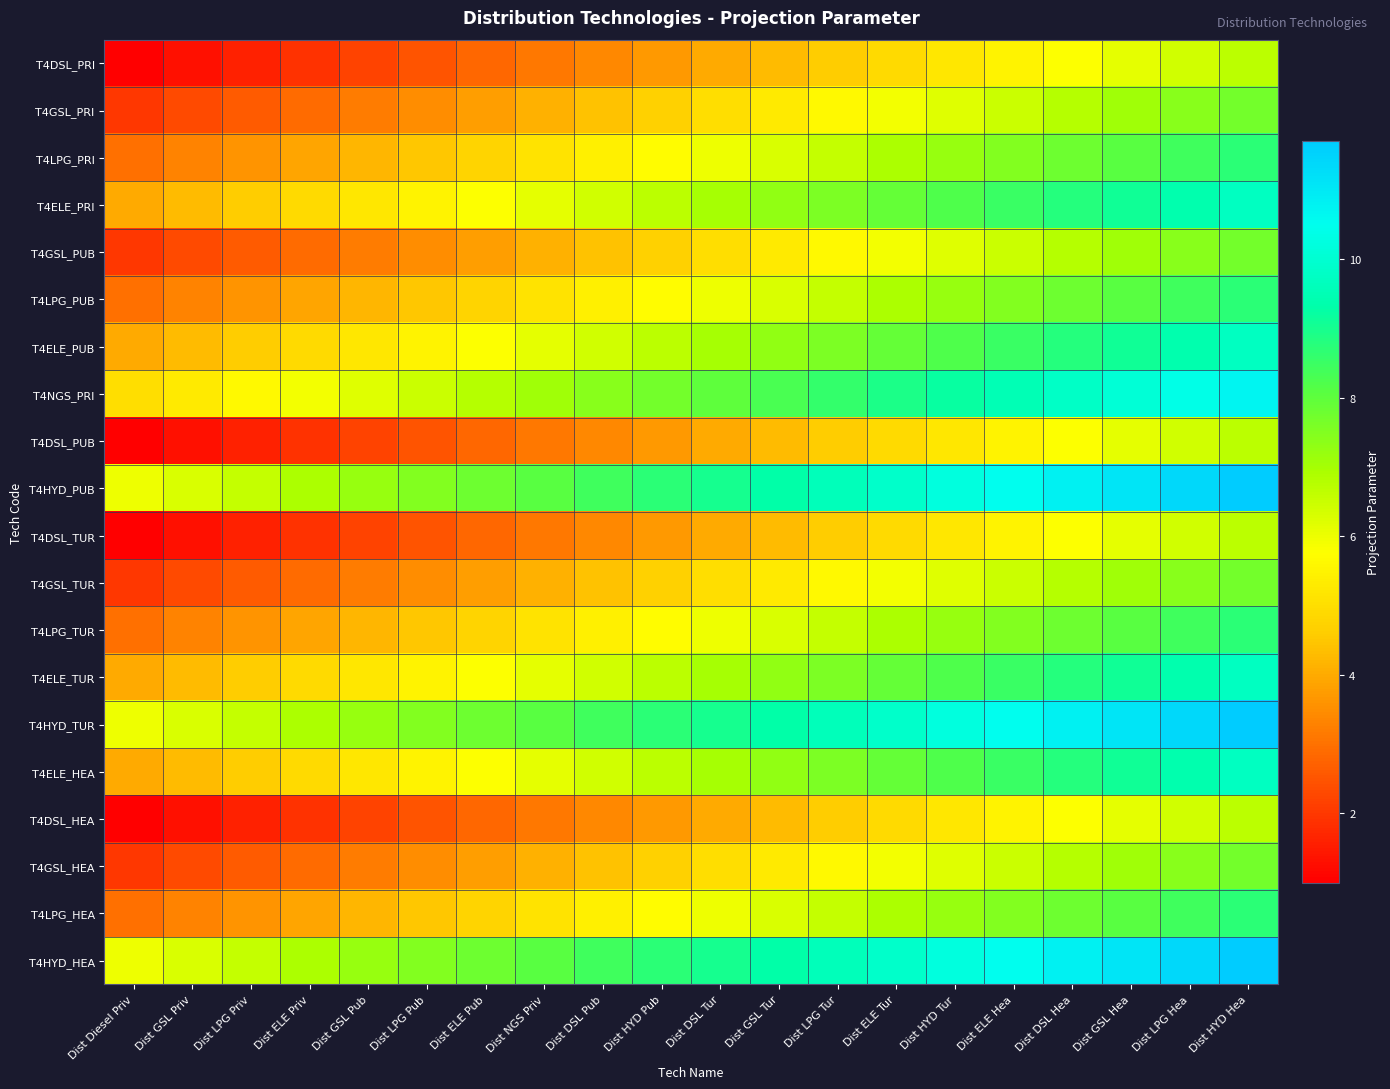

Reading right to left, list all the values displayed in this chart.

row_0: 6.7	6.4	6.1	5.8	5.5	5.2	4.9	4.6	4.3	4.0	3.7	3.4	3.1	2.8	2.5	2.2	1.9	1.6	1.3	1.0
row_1: 7.7	7.4	7.1	6.8	6.5	6.2	5.9	5.6	5.3	5.0	4.7	4.4	4.1	3.8	3.5	3.2	2.9	2.6	2.3	2.0
row_2: 8.7	8.4	8.1	7.8	7.5	7.2	6.9	6.6	6.3	6.0	5.7	5.4	5.1	4.8	4.5	4.2	3.9	3.6	3.3	3.0
row_3: 9.7	9.4	9.1	8.8	8.5	8.2	7.9	7.6	7.3	7.0	6.7	6.4	6.1	5.8	5.5	5.2	4.9	4.6	4.3	4.0
row_4: 7.7	7.4	7.1	6.8	6.5	6.2	5.9	5.6	5.3	5.0	4.7	4.4	4.1	3.8	3.5	3.2	2.9	2.6	2.3	2.0
row_5: 8.7	8.4	8.1	7.8	7.5	7.2	6.9	6.6	6.3	6.0	5.7	5.4	5.1	4.8	4.5	4.2	3.9	3.6	3.3	3.0
row_6: 9.7	9.4	9.1	8.8	8.5	8.2	7.9	7.6	7.3	7.0	6.7	6.4	6.1	5.8	5.5	5.2	4.9	4.6	4.3	4.0
row_7: 10.7	10.4	10.1	9.8	9.5	9.2	8.9	8.6	8.3	8.0	7.7	7.4	7.1	6.8	6.5	6.2	5.9	5.6	5.3	5.0
row_8: 6.7	6.4	6.1	5.8	5.5	5.2	4.9	4.6	4.3	4.0	3.7	3.4	3.1	2.8	2.5	2.2	1.9	1.6	1.3	1.0
row_9: 11.7	11.4	11.1	10.8	10.5	10.2	9.9	9.6	9.3	9.0	8.7	8.4	8.1	7.8	7.5	7.2	6.9	6.6	6.3	6.0
row_10: 6.7	6.4	6.1	5.8	5.5	5.2	4.9	4.6	4.3	4.0	3.7	3.4	3.1	2.8	2.5	2.2	1.9	1.6	1.3	1.0
row_11: 7.7	7.4	7.1	6.8	6.5	6.2	5.9	5.6	5.3	5.0	4.7	4.4	4.1	3.8	3.5	3.2	2.9	2.6	2.3	2.0
row_12: 8.7	8.4	8.1	7.8	7.5	7.2	6.9	6.6	6.3	6.0	5.7	5.4	5.1	4.8	4.5	4.2	3.9	3.6	3.3	3.0
row_13: 9.7	9.4	9.1	8.8	8.5	8.2	7.9	7.6	7.3	7.0	6.7	6.4	6.1	5.8	5.5	5.2	4.9	4.6	4.3	4.0
row_14: 11.7	11.4	11.1	10.8	10.5	10.2	9.9	9.6	9.3	9.0	8.7	8.4	8.1	7.8	7.5	7.2	6.9	6.6	6.3	6.0
row_15: 9.7	9.4	9.1	8.8	8.5	8.2	7.9	7.6	7.3	7.0	6.7	6.4	6.1	5.8	5.5	5.2	4.9	4.6	4.3	4.0
row_16: 6.7	6.4	6.1	5.8	5.5	5.2	4.9	4.6	4.3	4.0	3.7	3.4	3.1	2.8	2.5	2.2	1.9	1.6	1.3	1.0
row_17: 7.7	7.4	7.1	6.8	6.5	6.2	5.9	5.6	5.3	5.0	4.7	4.4	4.1	3.8	3.5	3.2	2.9	2.6	2.3	2.0
row_18: 8.7	8.4	8.1	7.8	7.5	7.2	6.9	6.6	6.3	6.0	5.7	5.4	5.1	4.8	4.5	4.2	3.9	3.6	3.3	3.0
row_19: 11.7	11.4	11.1	10.8	10.5	10.2	9.9	9.6	9.3	9.0	8.7	8.4	8.1	7.8	7.5	7.2	6.9	6.6	6.3	6.0